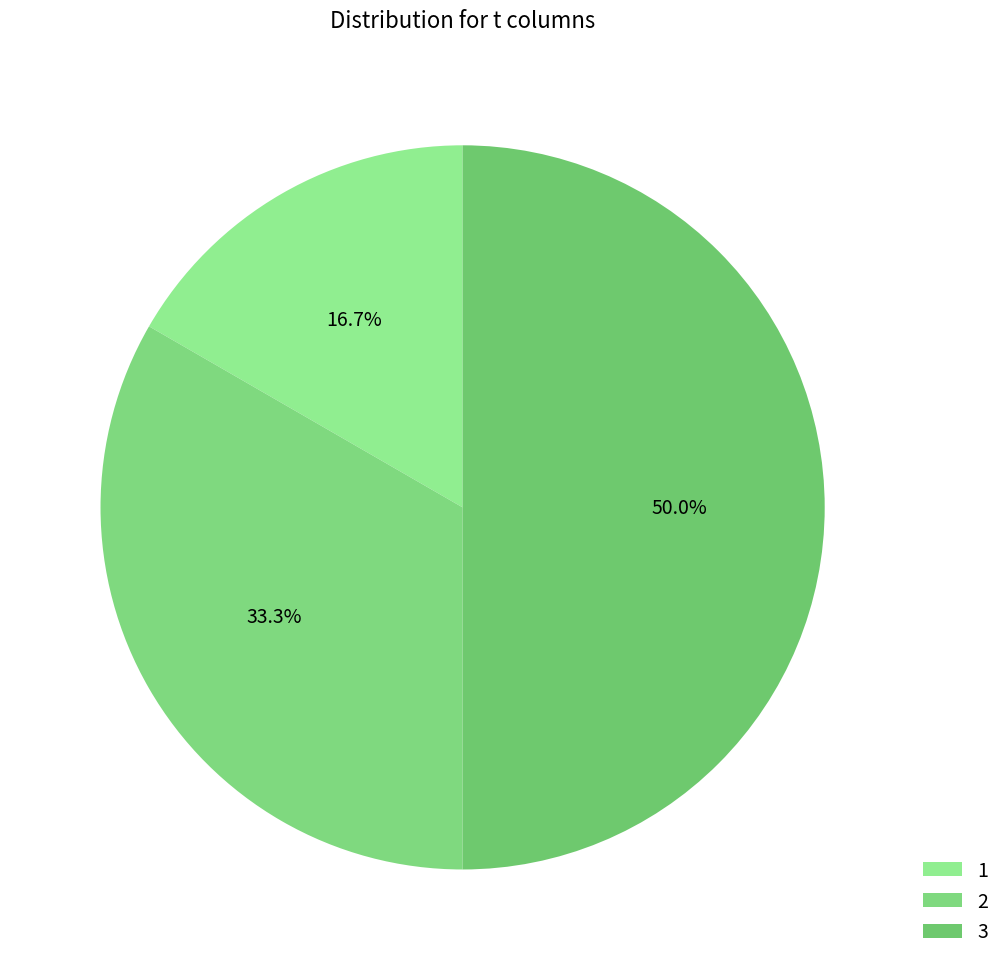

What is the largest slice in the pie chart?

3